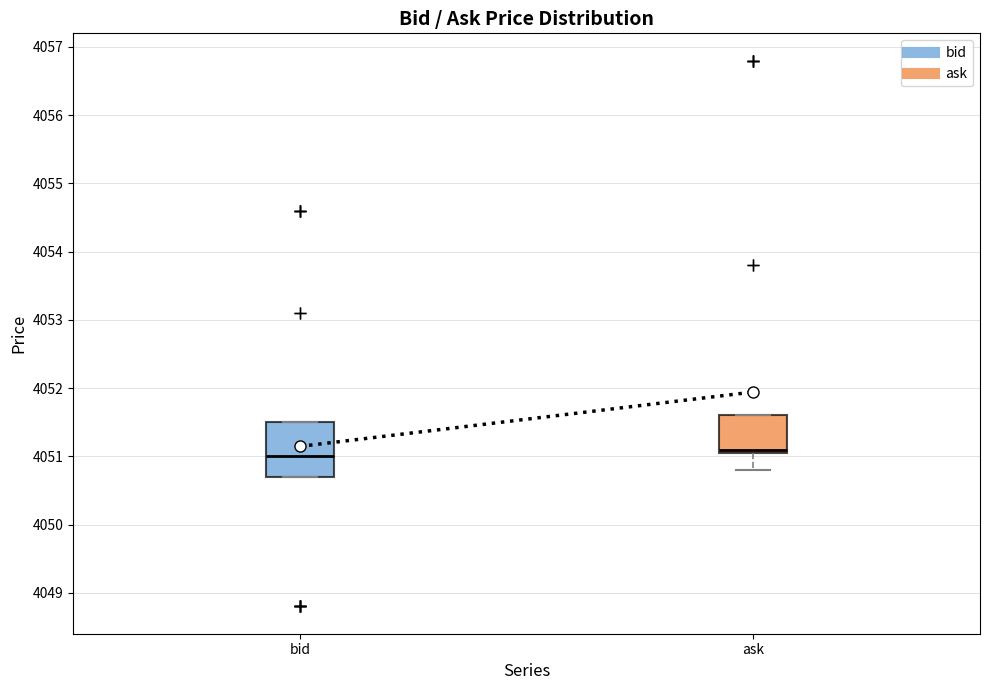

Comparing the boxes themselves (not the whiskers), which one is the tallest?

bid